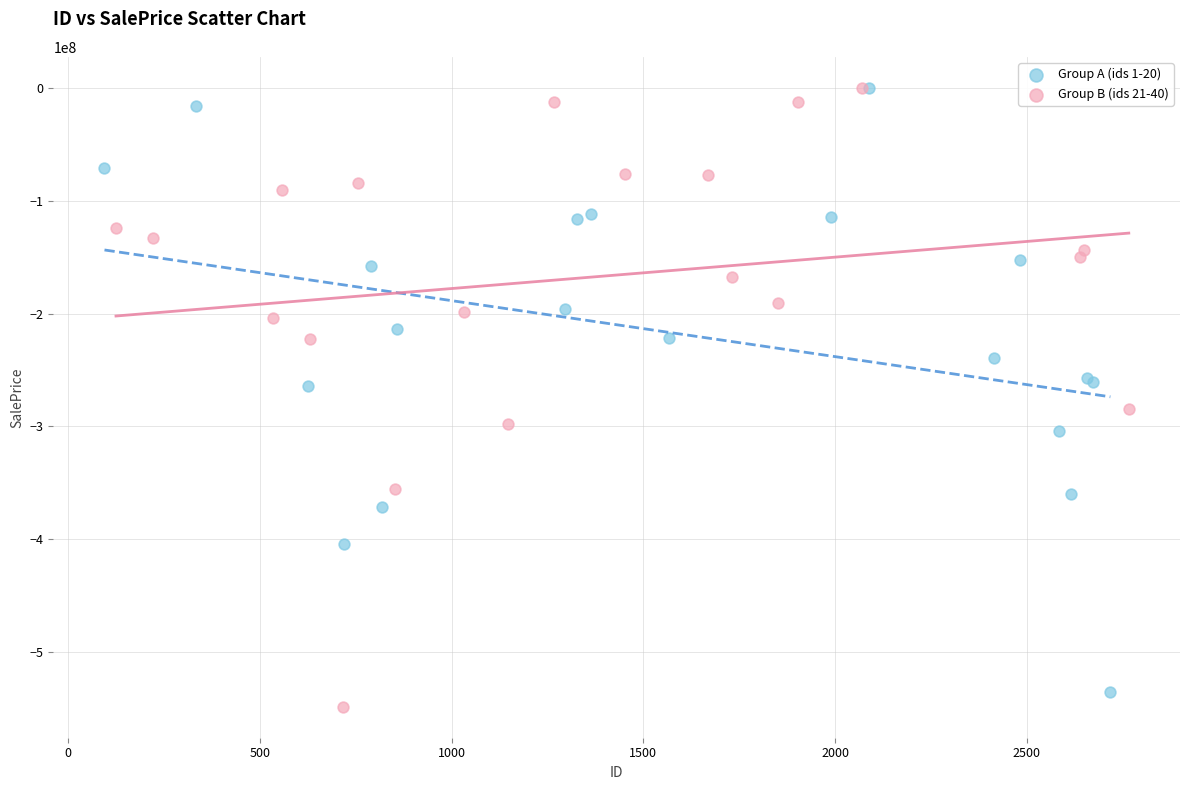

Which series contains the lowest Y value?

Group B (ids 21-40)